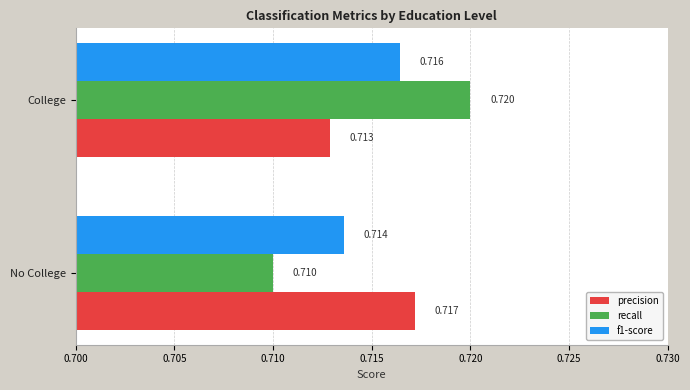

Where is precision nearest to the value 0?

College